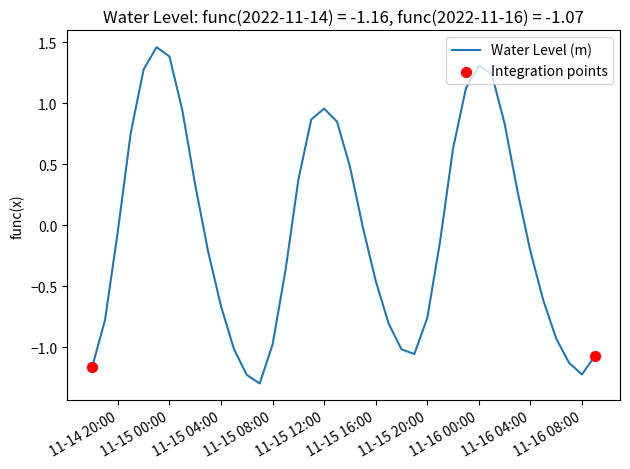

What is the smallest value displayed?

-1.3